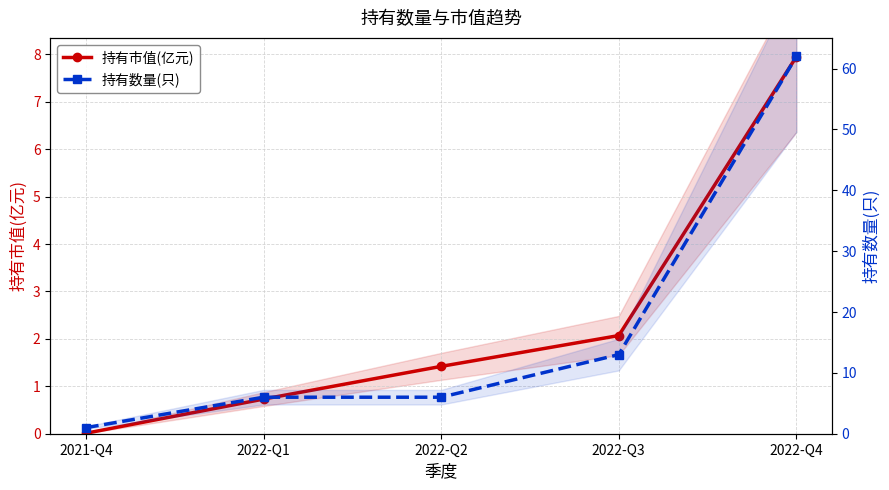

What is the label of the 4th point from the left?

2022-Q3